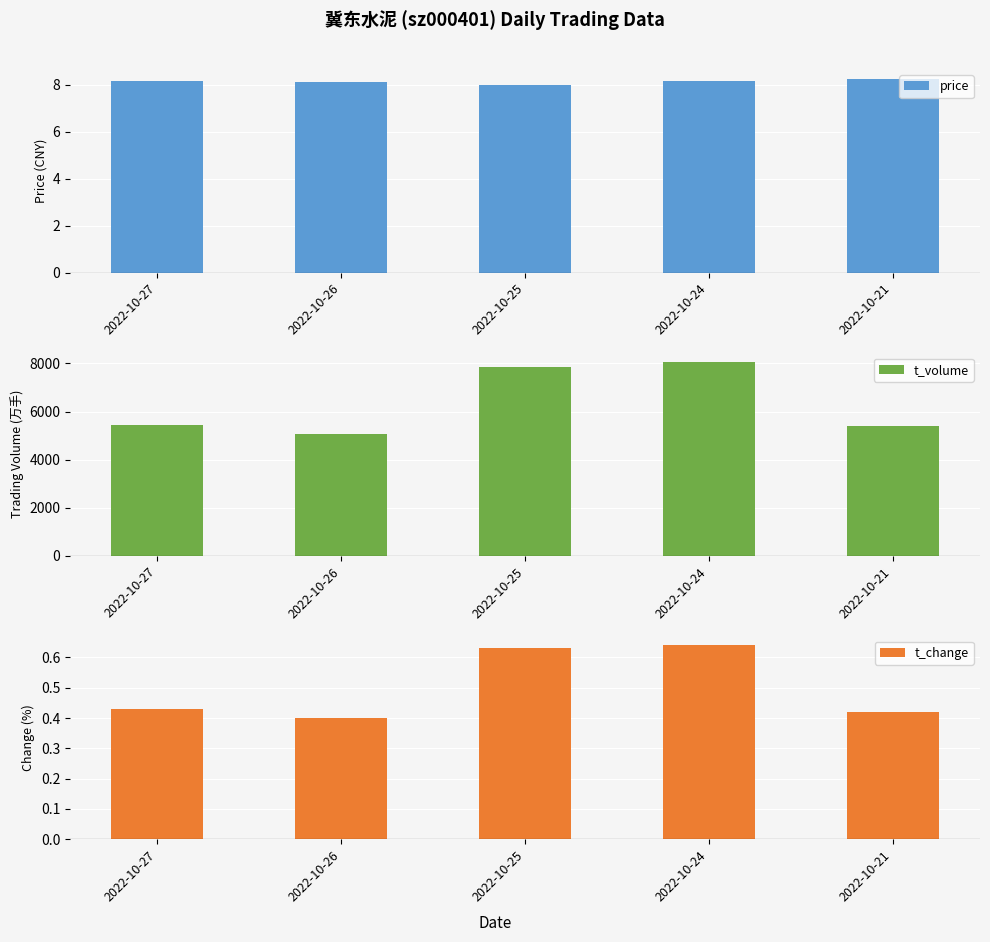

How many bars are there in each group?

3